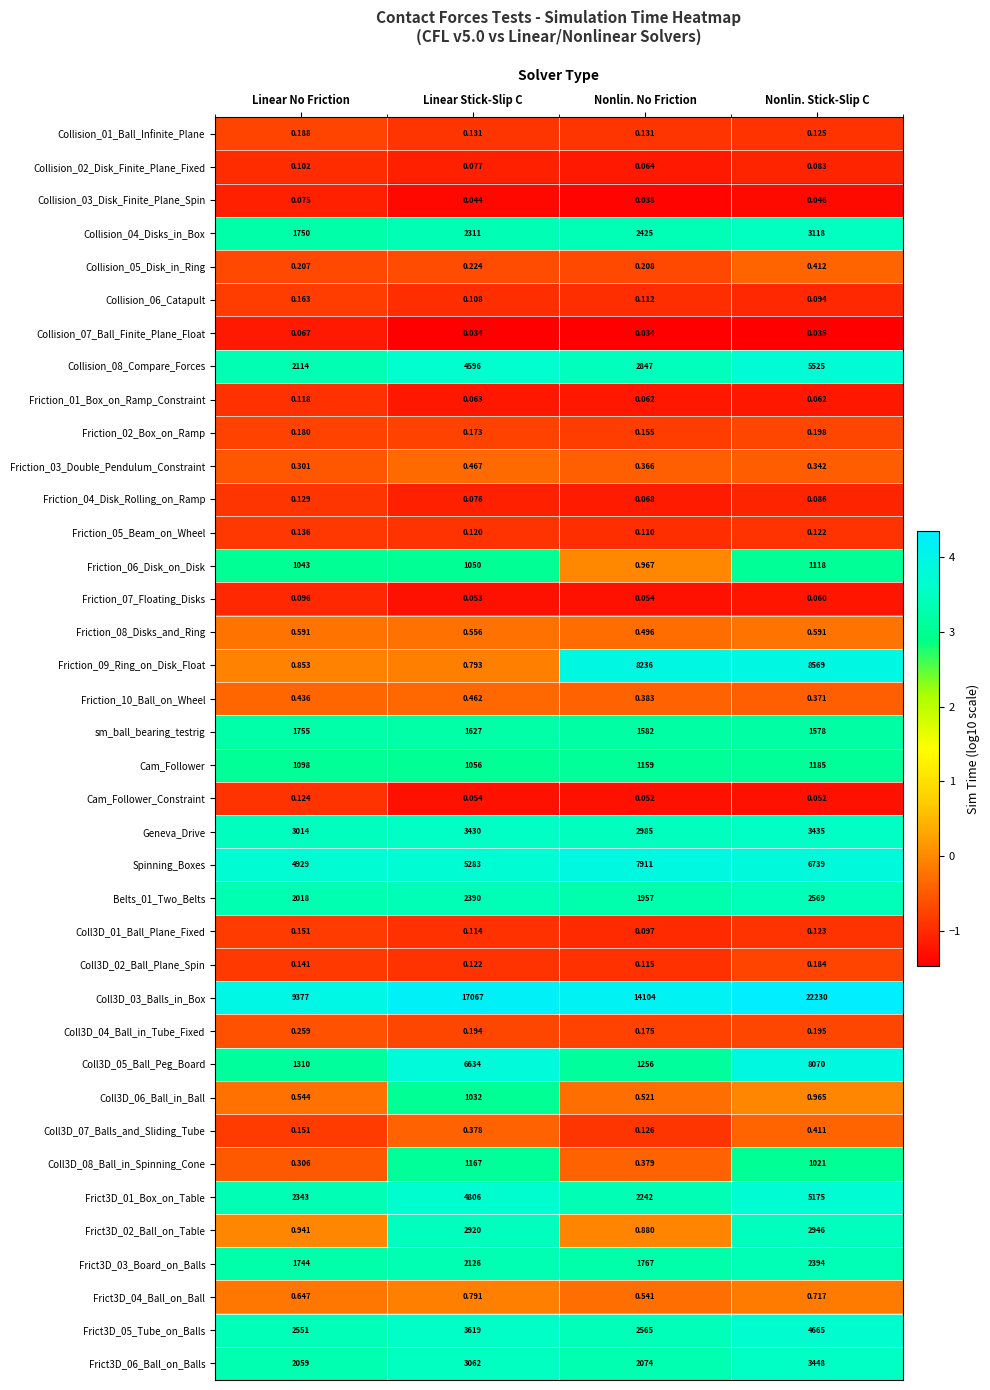

Between Linear No Friction and Nonlin. Stick-Slip C, which series saw the biggest shift?

Coll3D_03_Balls_in_Box